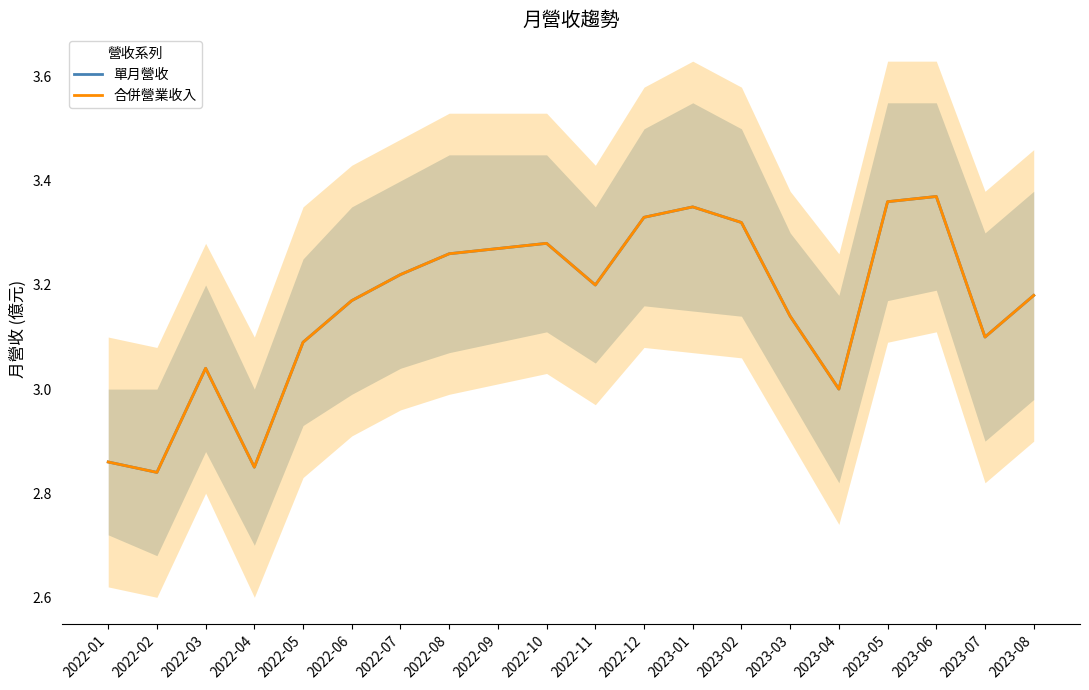

How many lines are shown in the chart?

2